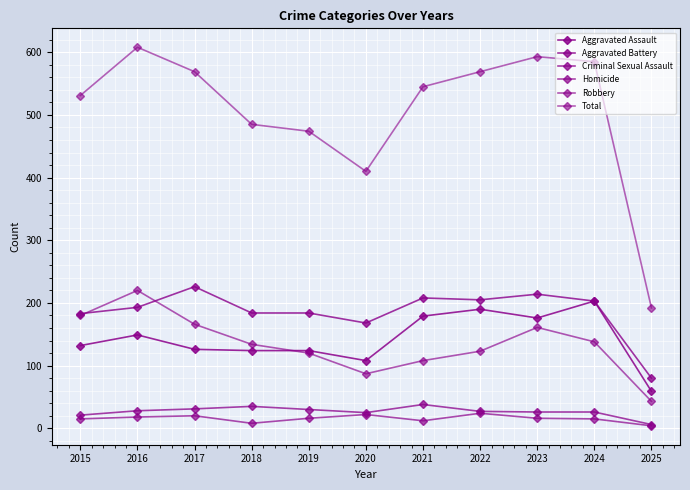

Count the number of categories in the chart.

11